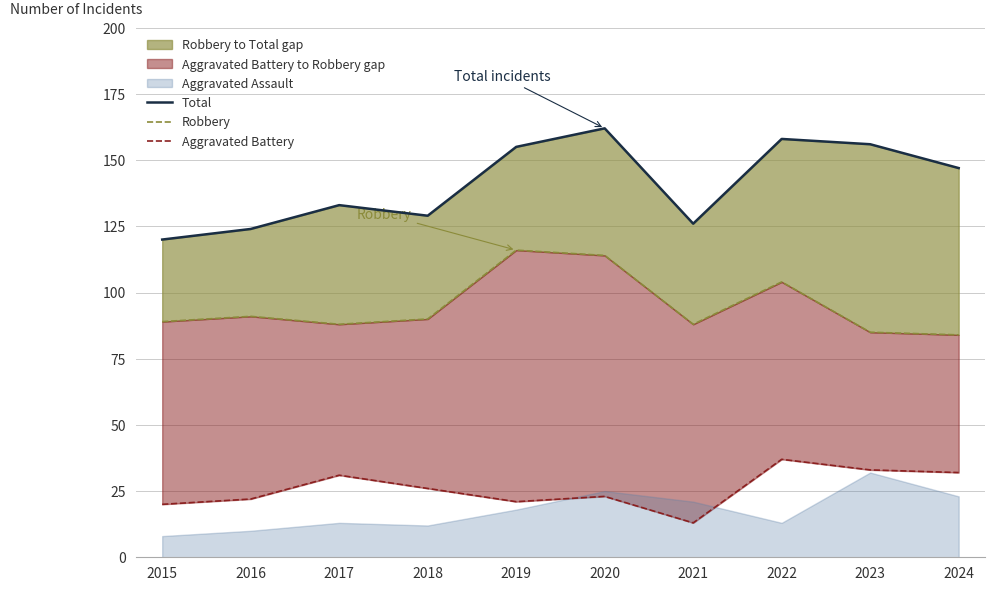

How many lines are shown in the chart?

3